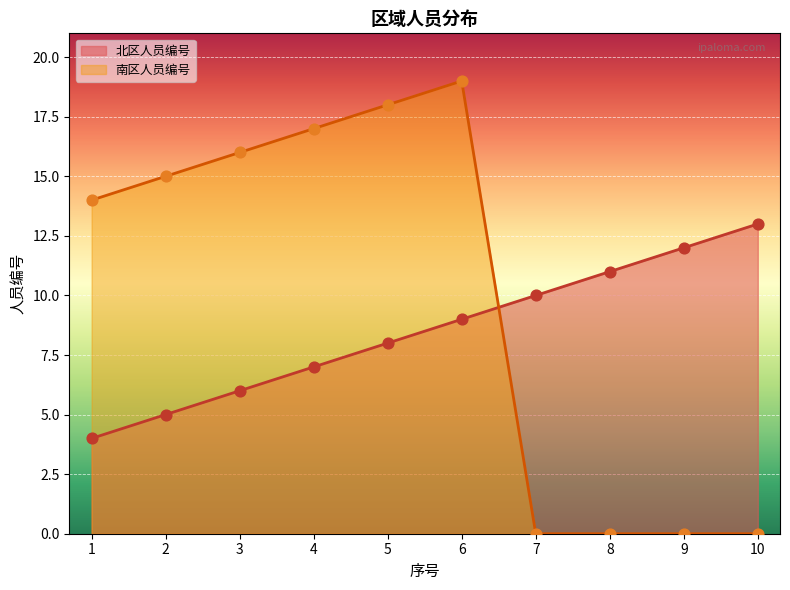

What is the total value across all series at 5?

26